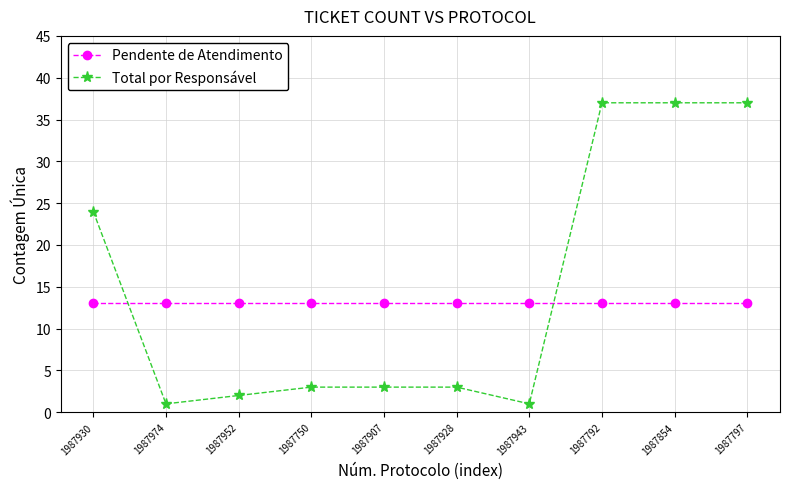

What is the label of the 4th point from the right?

1987943